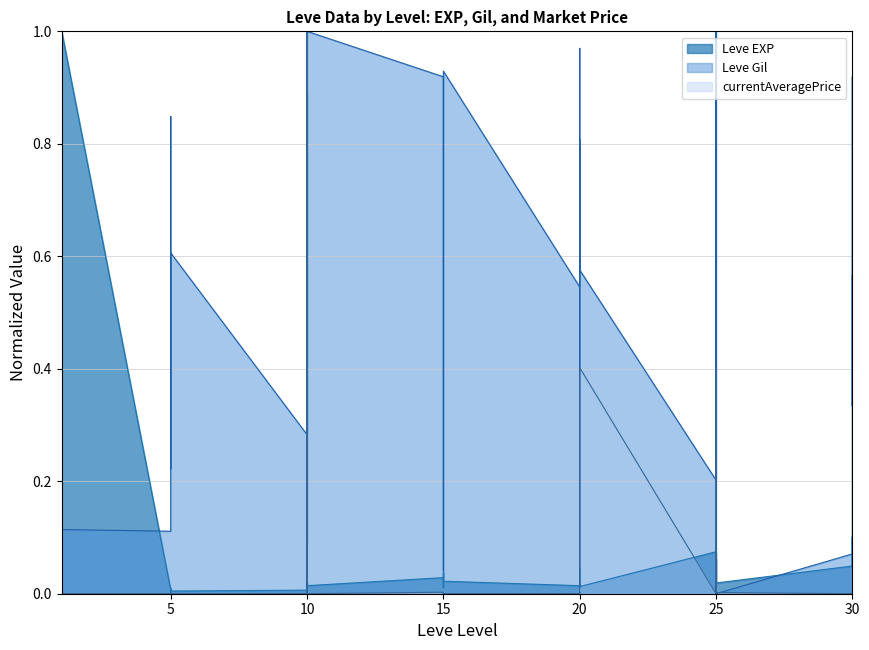

In Leve Gil, how many points are lower than both neighbors (excluding endpoints)?

11